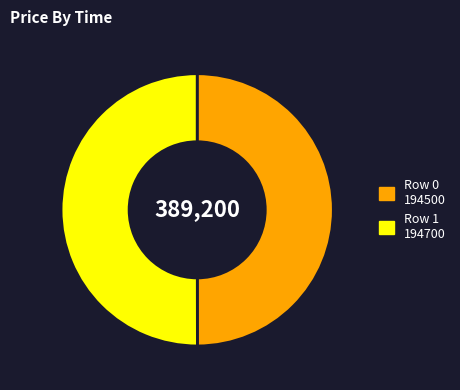

Count the number of slices in the pie.

2